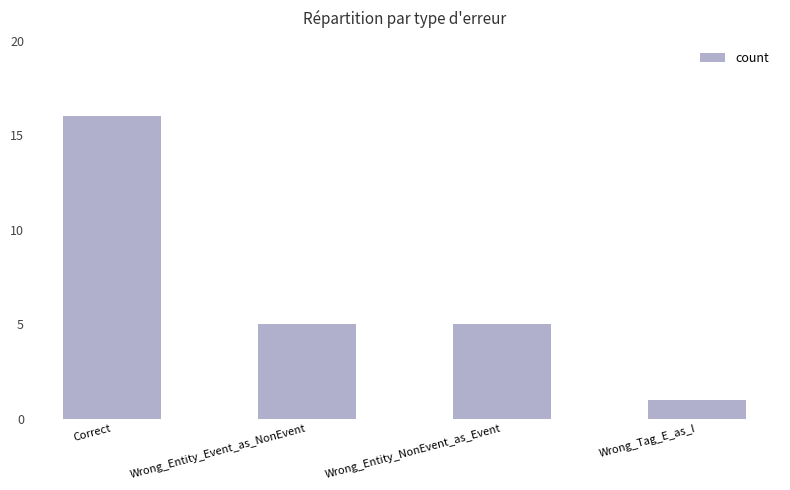

True or false: the data shows 5 at Wrong_Entity_Event_as_NonEvent.

True